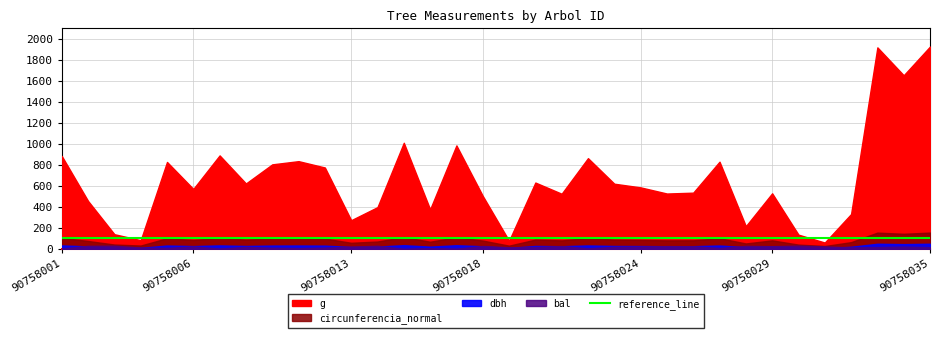

Which category has the highest value in the g series?

90758035